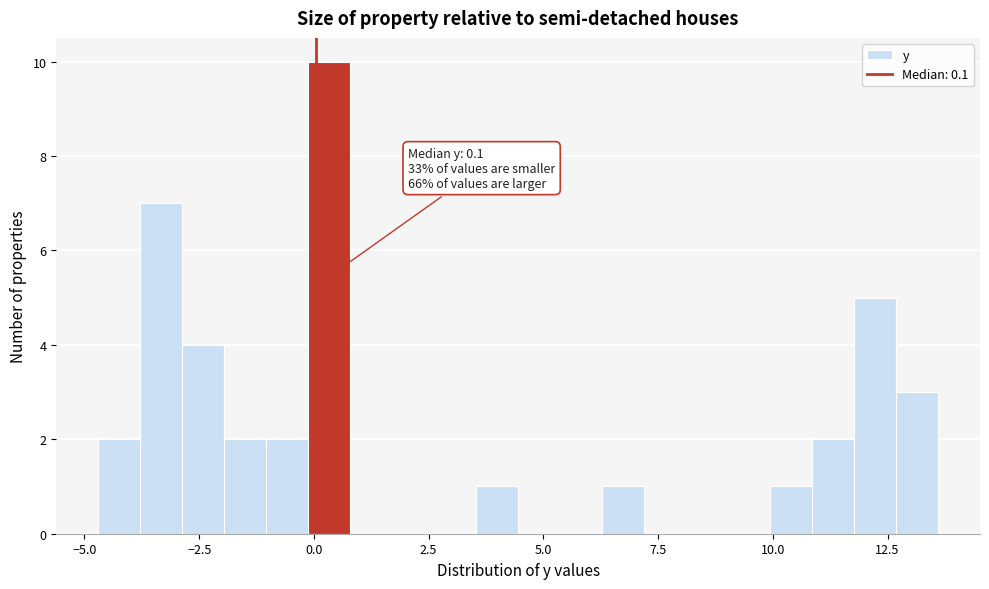

Around what value on the x-axis is the tallest bar? Give the approximate position of its centre, as read against the axis.

0.5